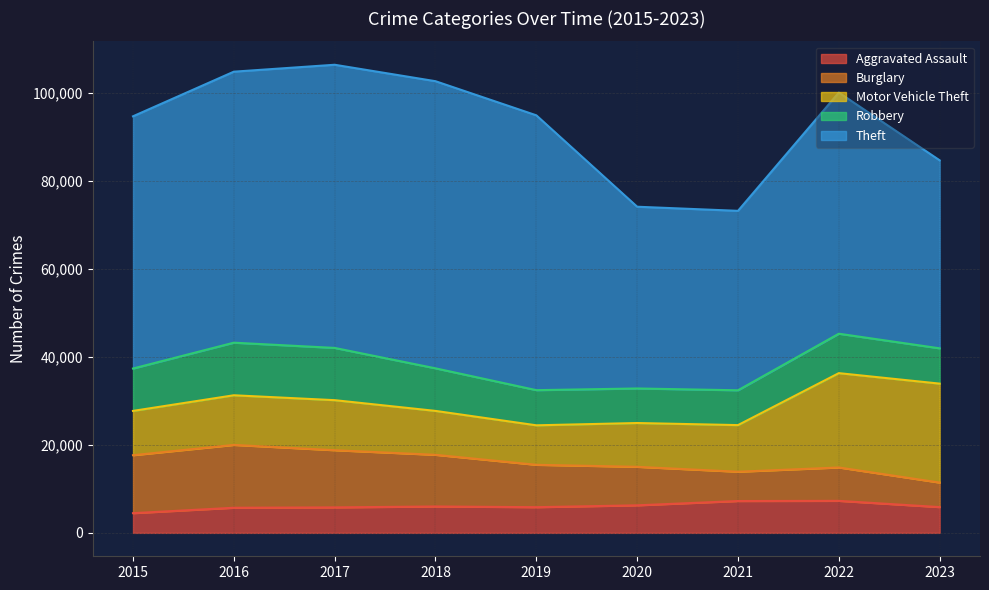

Which series has the largest range (max minus min)?

Theft